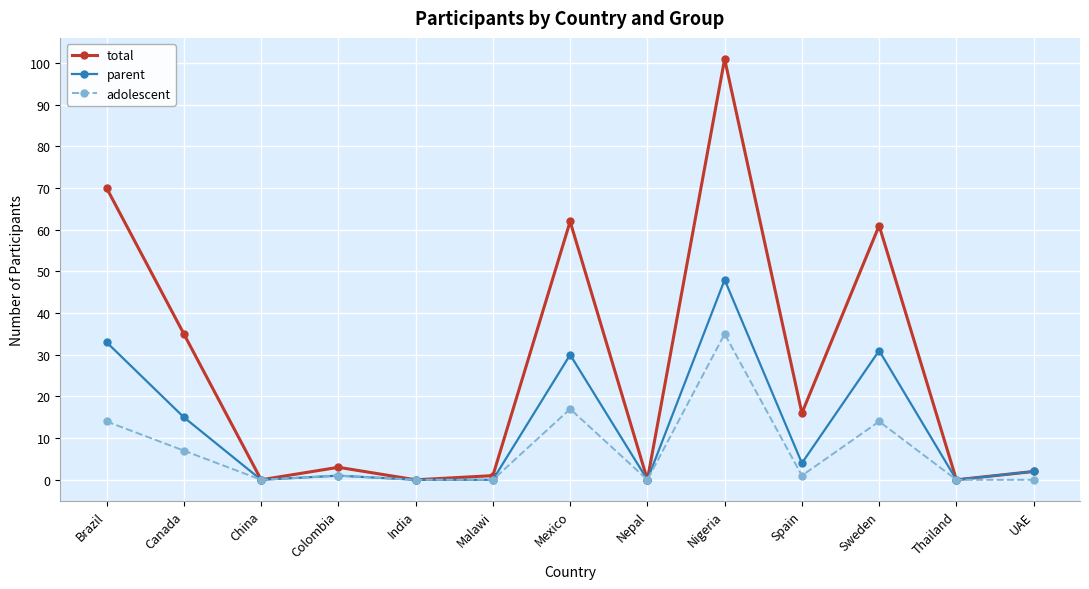

How many lines are shown in the chart?

3